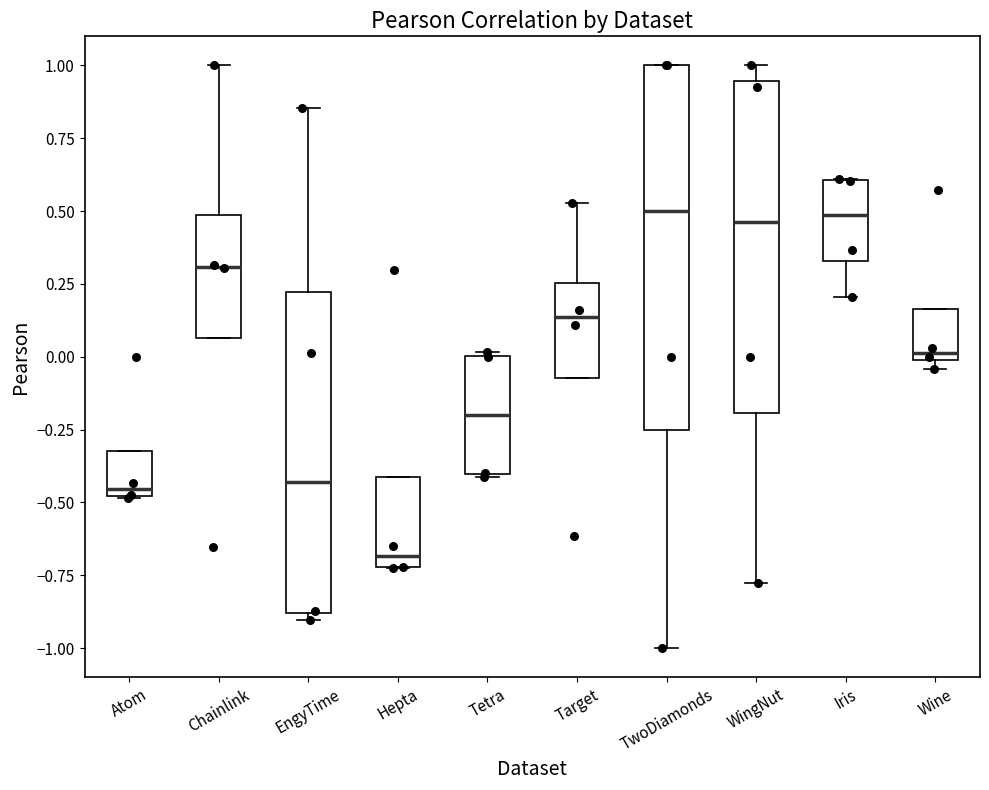

Where does the median line of the box for Tetra sit on the y-axis? The values are not printed on the chart, so give them approximately, as read against the axis.

-0.20